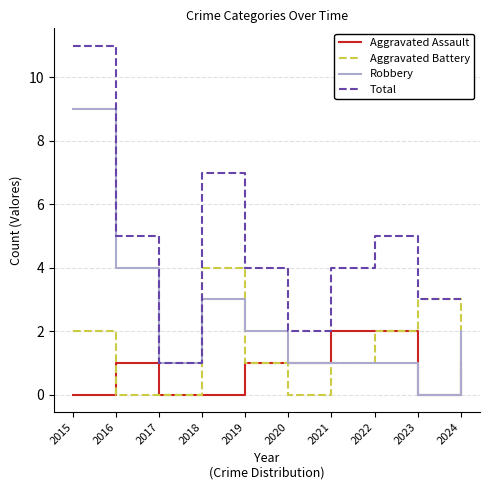

True or false: Total and Aggravated Assault cross at least once.

False